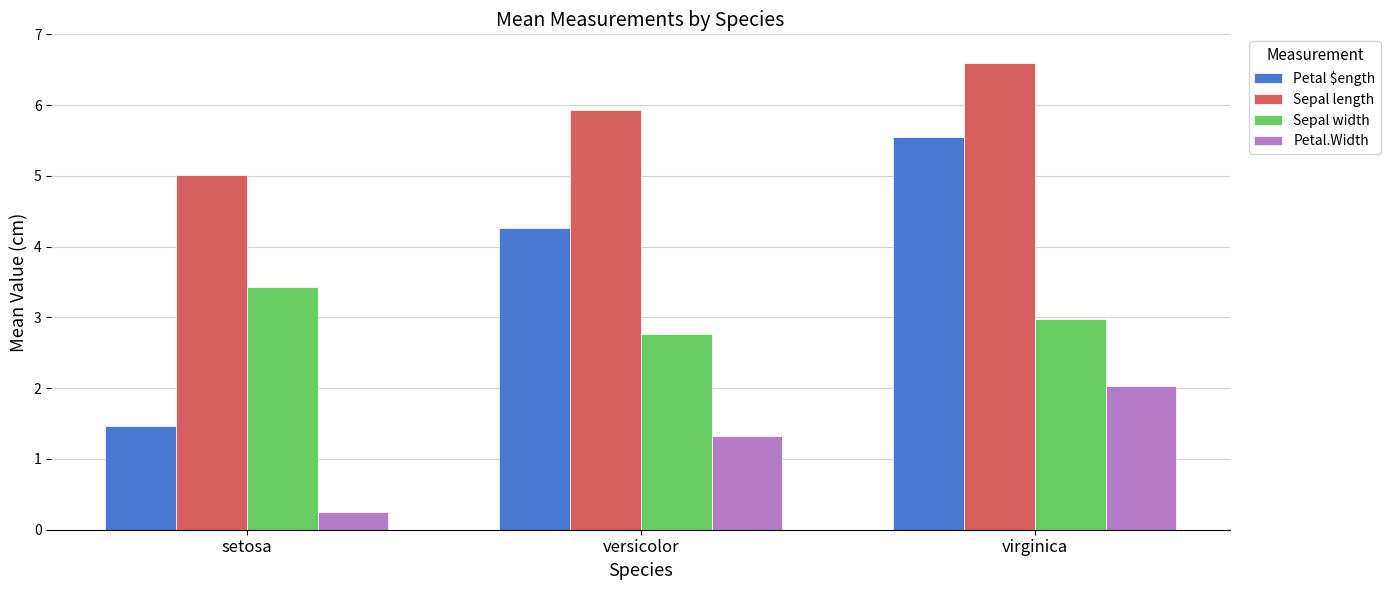

At which label does Sepal length reach its minimum?

setosa